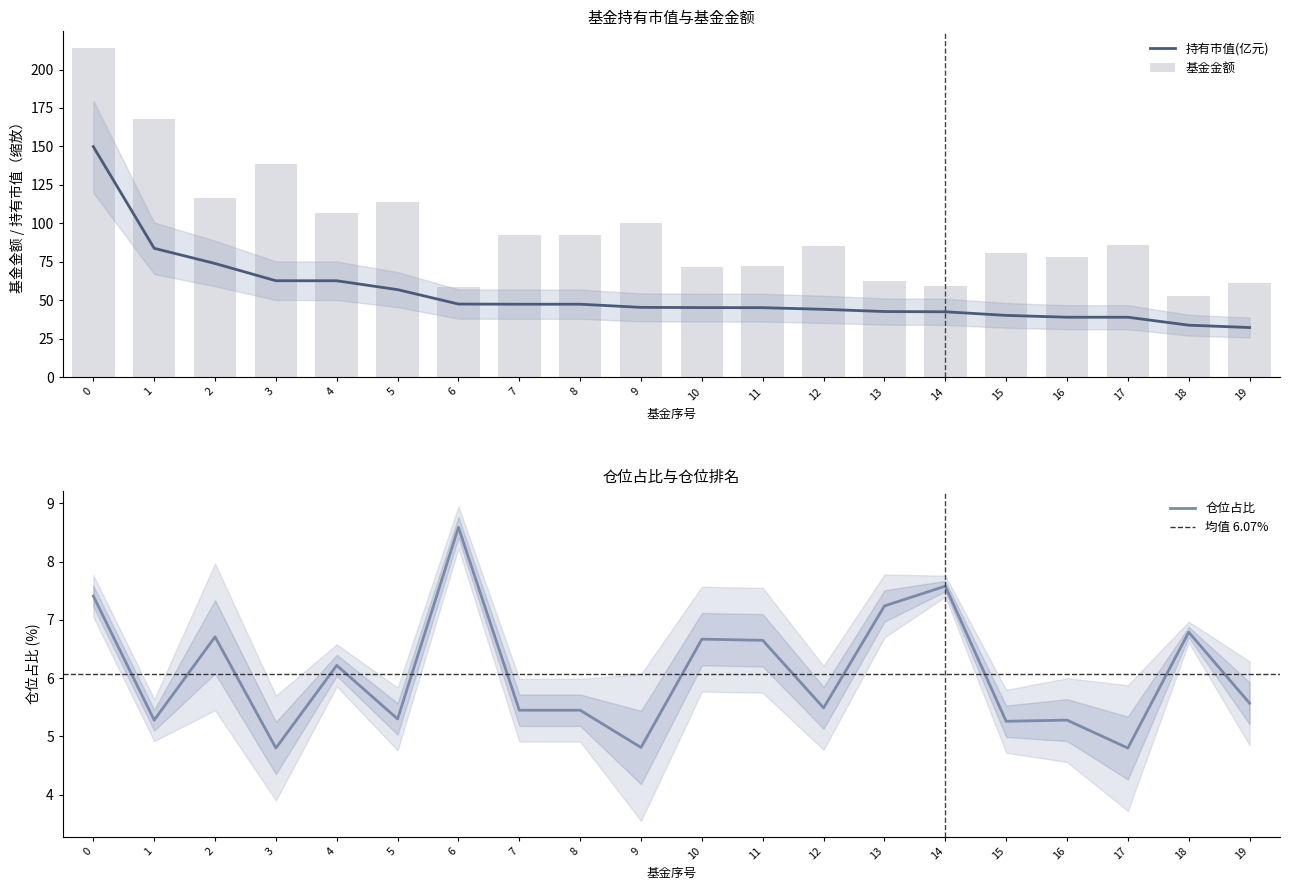

Rank the categories by 仓位占比 value from lowest to highest.

3, 17, 9, 15, 1, 16, 5, 7, 8, 12, 19, 4, 11, 10, 2, 18, 13, 0, 14, 6